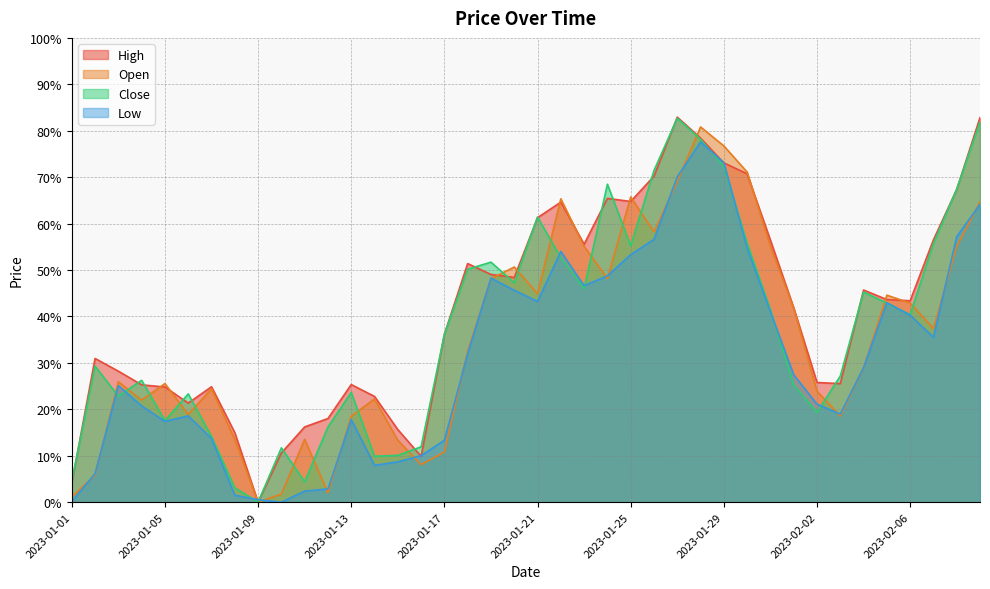

How many interior local peaks does the Low series have?

7